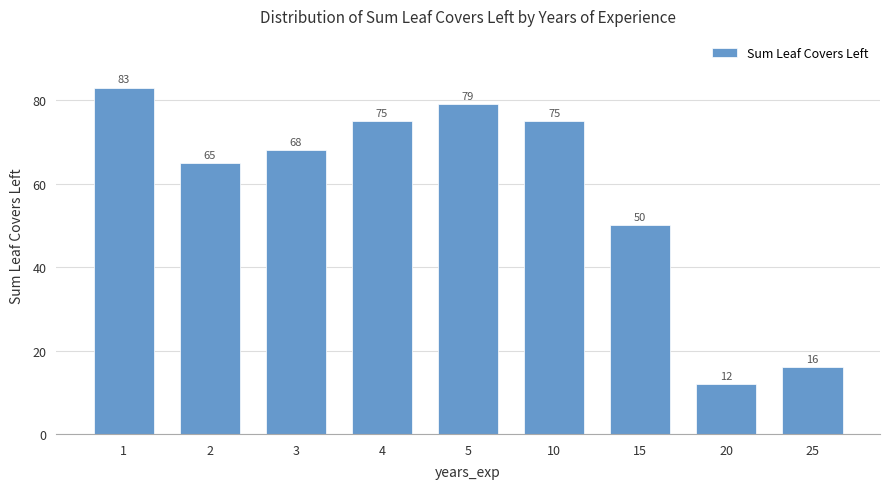

Where does the data first go above 68?

1